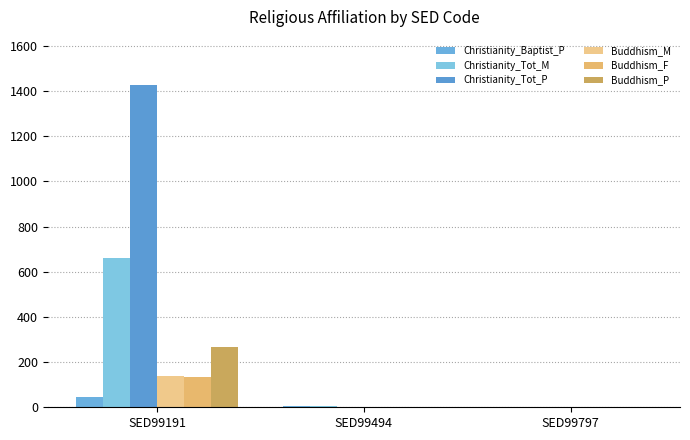

At which label is Christianity_Tot_P closest to 713?

SED99494